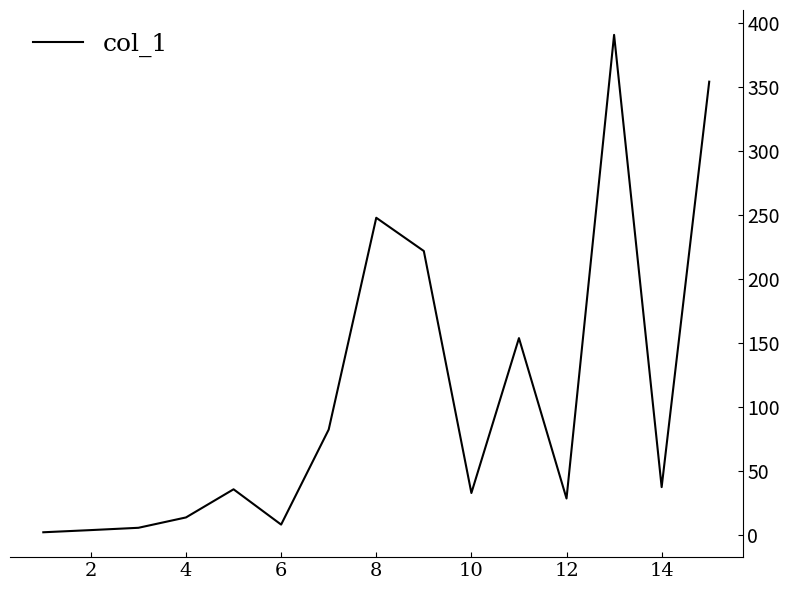

What is the greatest value displayed?

391.0